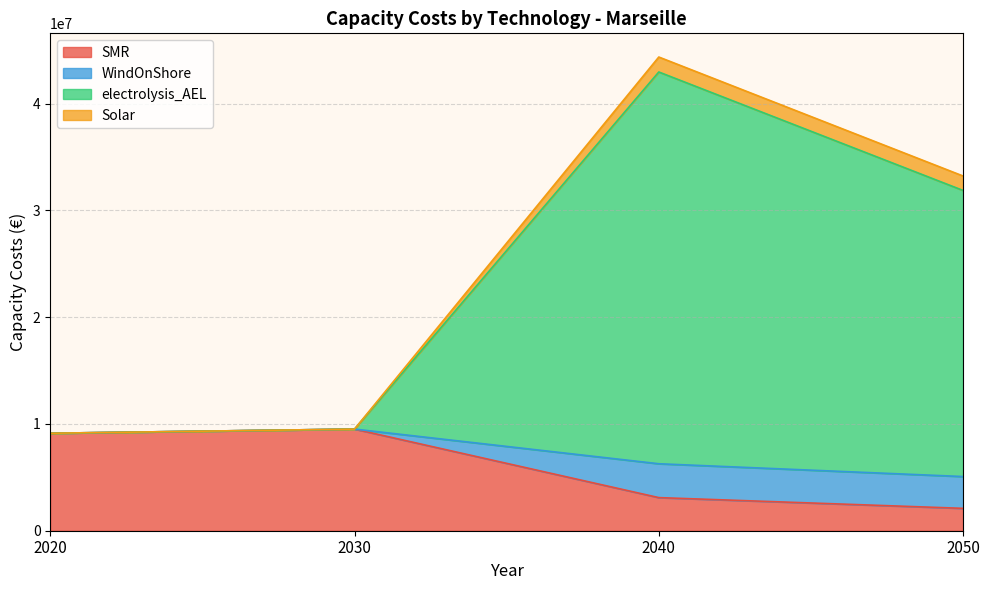

At which category is the sum across all series the highest?

2040